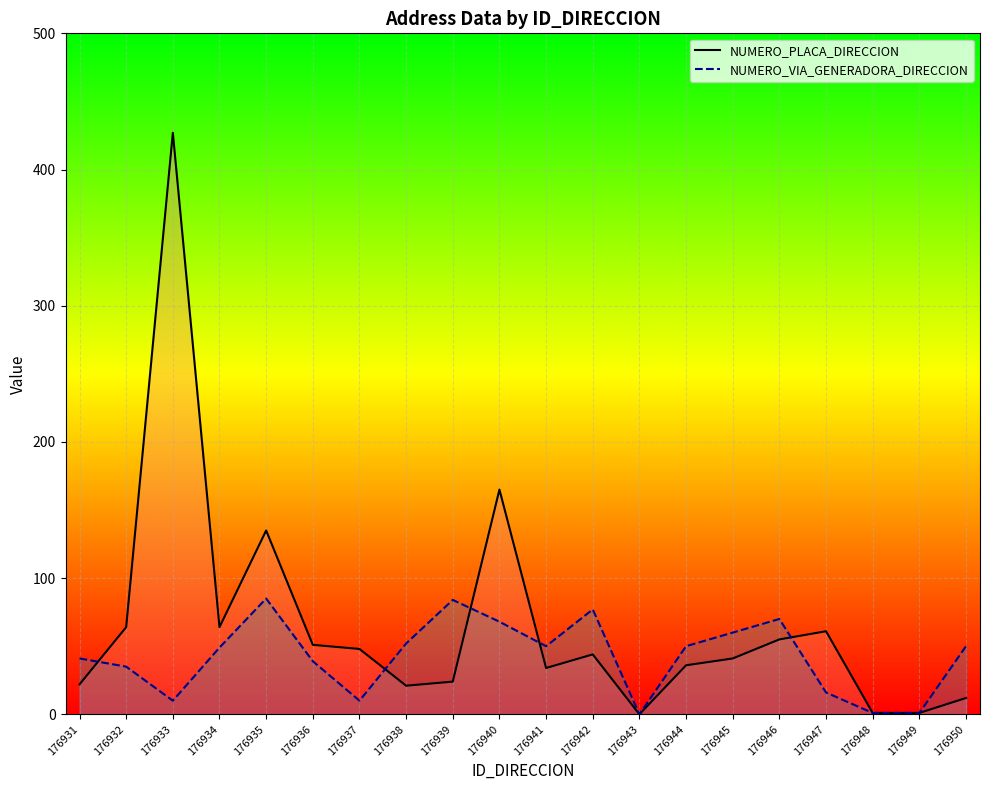

What are all the series names shown in the legend?

NUMERO_PLACA_DIRECCION, NUMERO_VIA_GENERADORA_DIRECCION